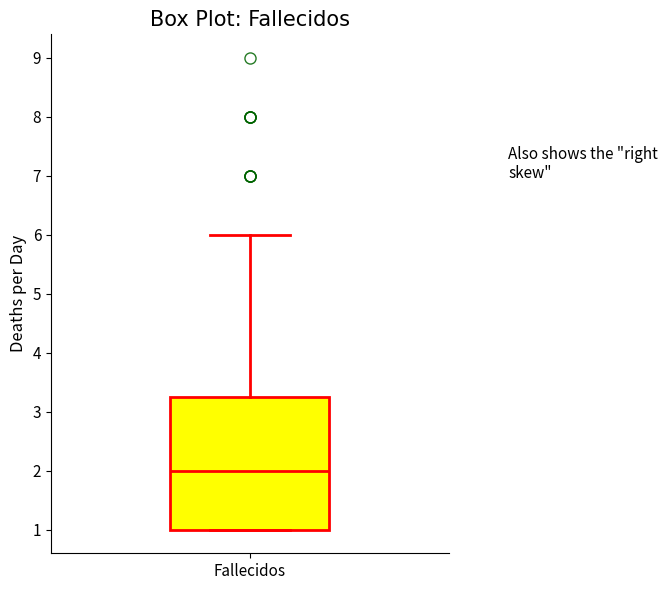

Read this box plot against the y-axis: the position of the median line, the range covered by the box, and the ends of both whiskers. The values are not printed on the chart, so give them approximately, as read against the axis.

median 2.0, box 1.0 to 3.3, whiskers 1.0 to 6.0